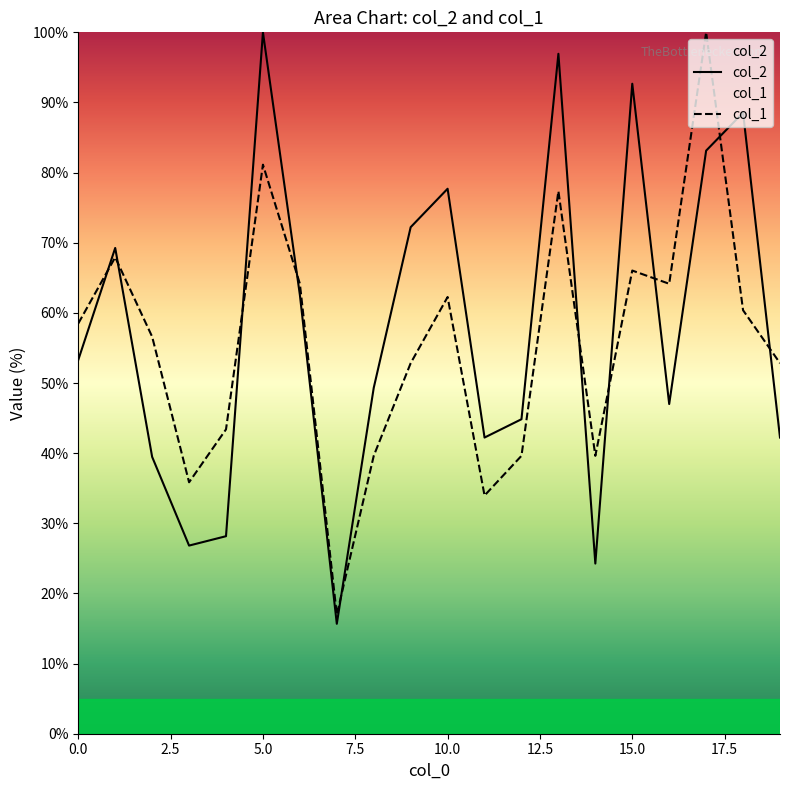

Is it true that col_1 equals 26.4 at 16?

False